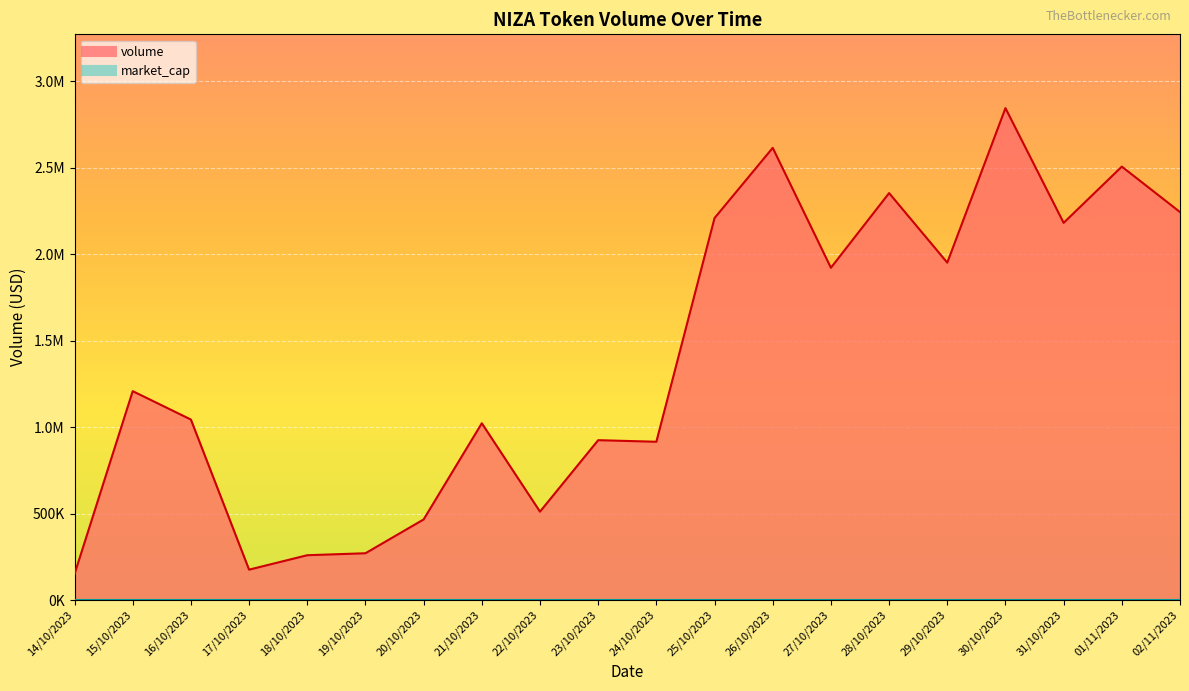

What is the maximum value shown in the chart?

2843307.0